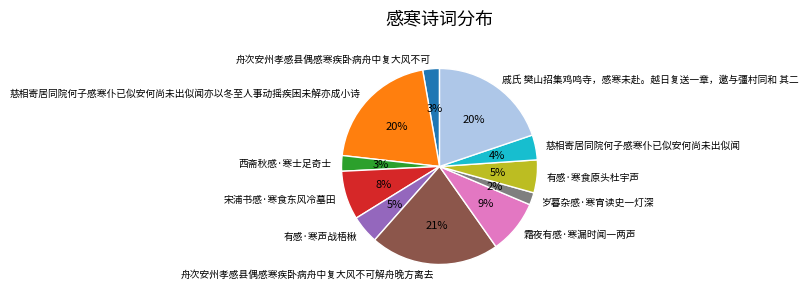

Count the number of slices in the pie.

11